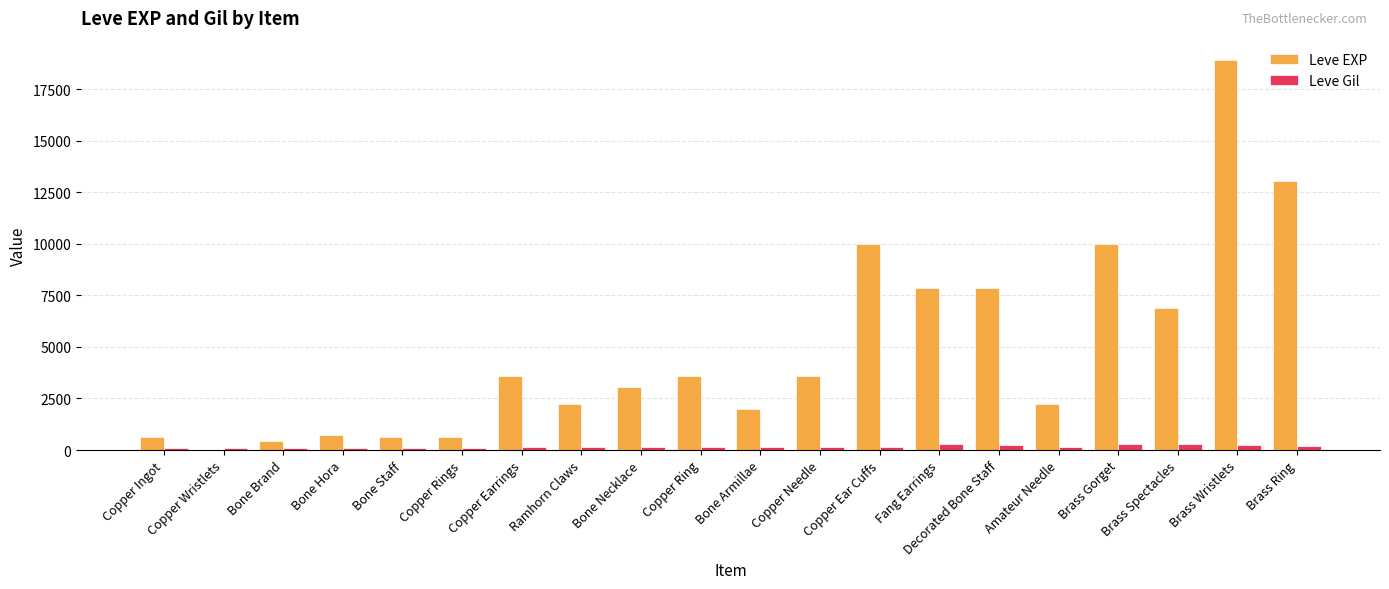

What are all the series names shown in the legend?

Leve EXP, Leve Gil